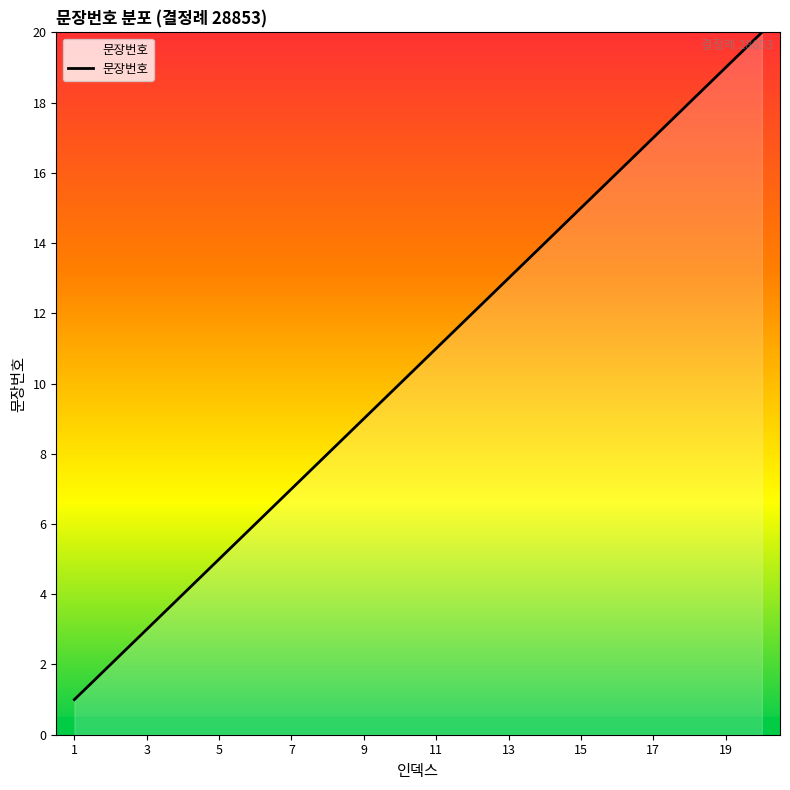

What is the greatest value displayed?

20